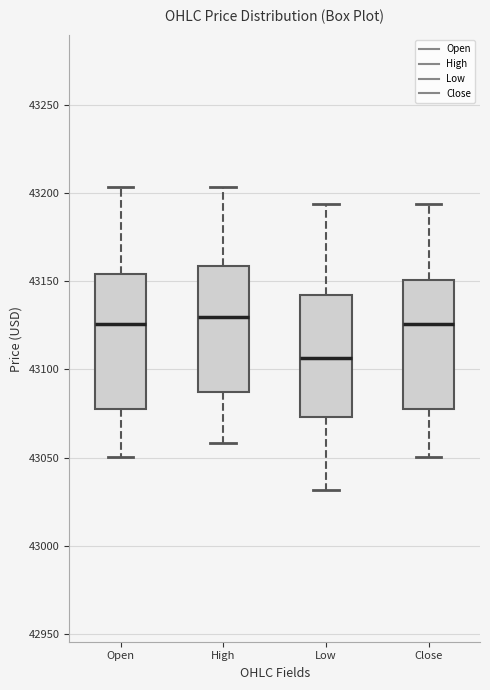

Reading left to right, read every box against the y-axis: the position of its median line, the range the box covers, and the ends of its whiskers. The values are not printed on the chart, so give them approximately, as read against the axis.

Open: median 43125, box 43075 to 43155, whiskers 43050 to 43205
High: median 43130, box 43085 to 43160, whiskers 43060 to 43205
Low: median 43105, box 43075 to 43140, whiskers 43030 to 43195
Close: median 43125, box 43075 to 43150, whiskers 43050 to 43195